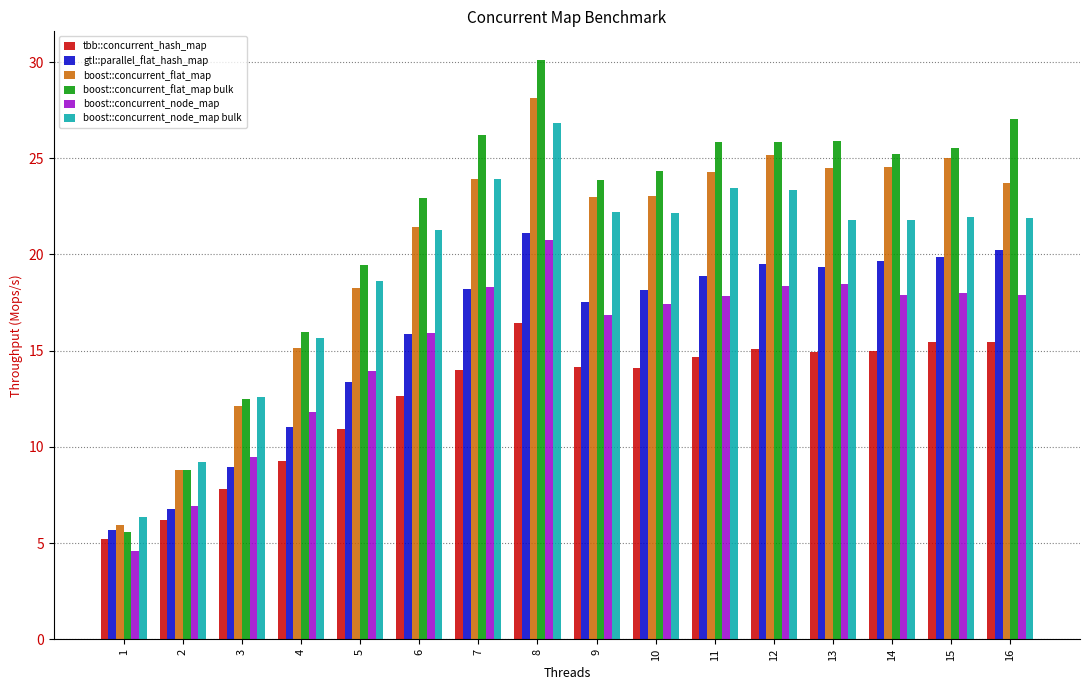

What is the smallest value displayed?

4.6